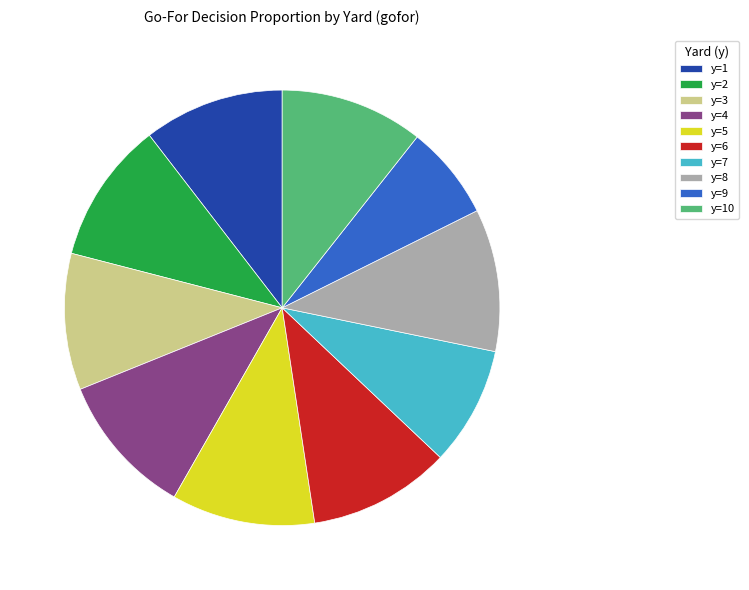

Do y=5 and y=2 together represent more than half of the pie?

No